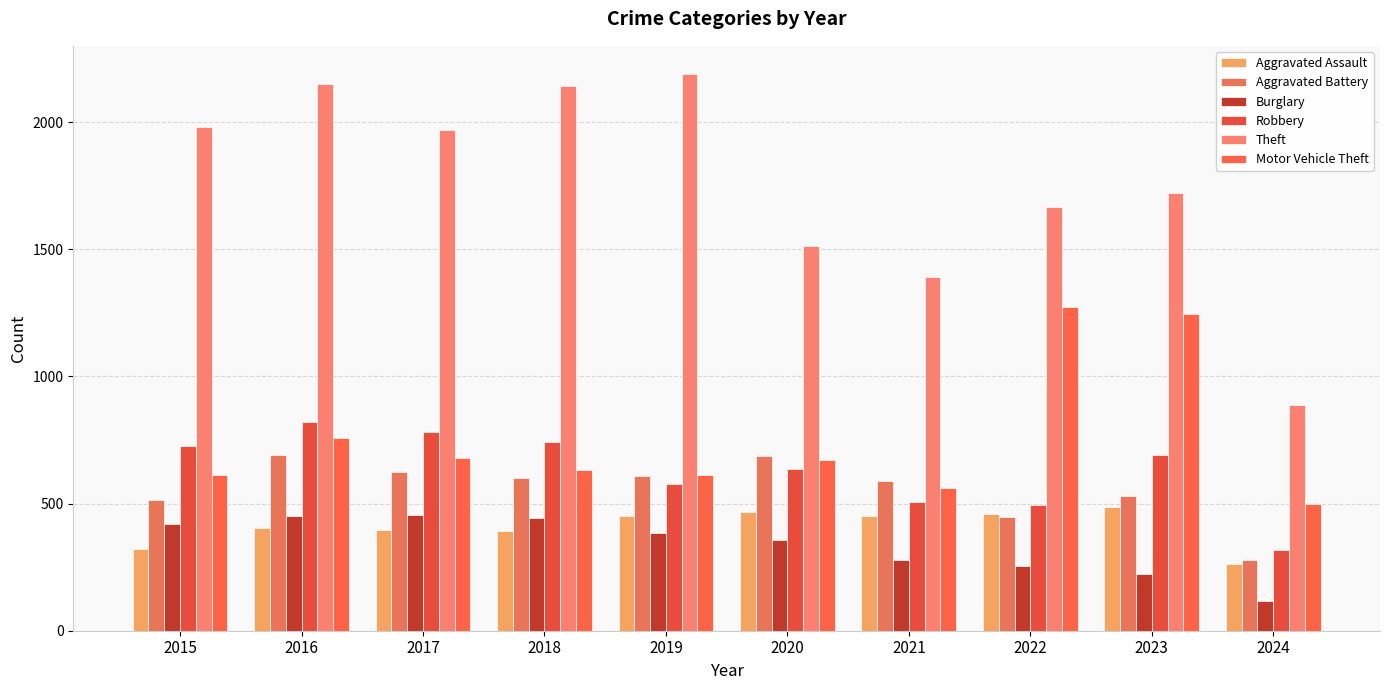

Reading left to right, transcribe all the data shown in this chart.

Aggravated Assault: 2015=323	2016=402	2017=396	2018=392	2019=452	2020=466	2021=452	2022=458	2023=488	2024=262
Aggravated Battery: 2015=515	2016=691	2017=623	2018=600	2019=608	2020=686	2021=587	2022=446	2023=529	2024=277
Burglary: 2015=421	2016=451	2017=453	2018=443	2019=383	2020=357	2021=280	2022=253	2023=224	2024=117
Robbery: 2015=726	2016=819	2017=780	2018=741	2019=577	2020=637	2021=506	2022=495	2023=690	2024=317
Theft: 2015=1981	2016=2148	2017=1968	2018=2140	2019=2190	2020=1512	2021=1392	2022=1664	2023=1720	2024=886
Motor Vehicle Theft: 2015=614	2016=756	2017=680	2018=631	2019=611	2020=673	2021=560	2022=1272	2023=1245	2024=497